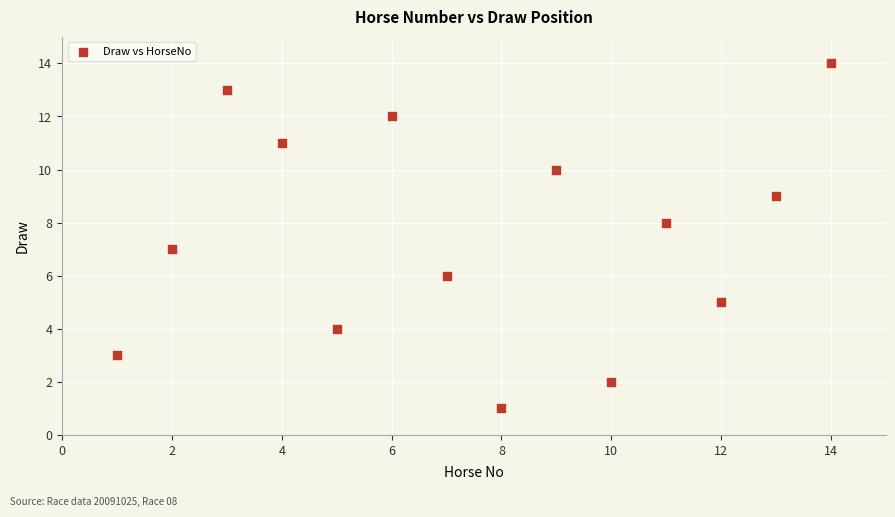

What is the range of Y values (max minus min)?

13